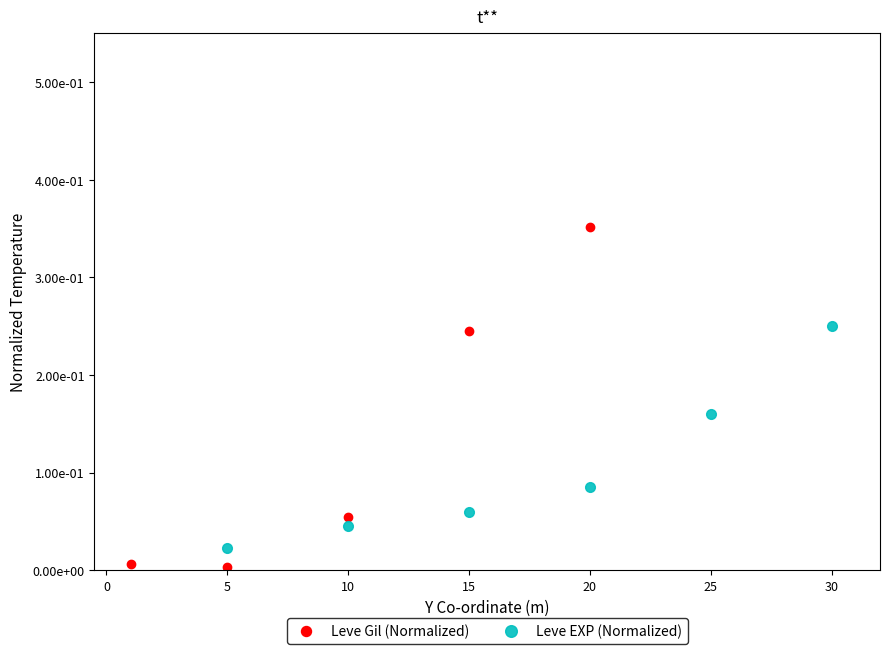

Does the chart display data point markers on the line(s)?

Yes